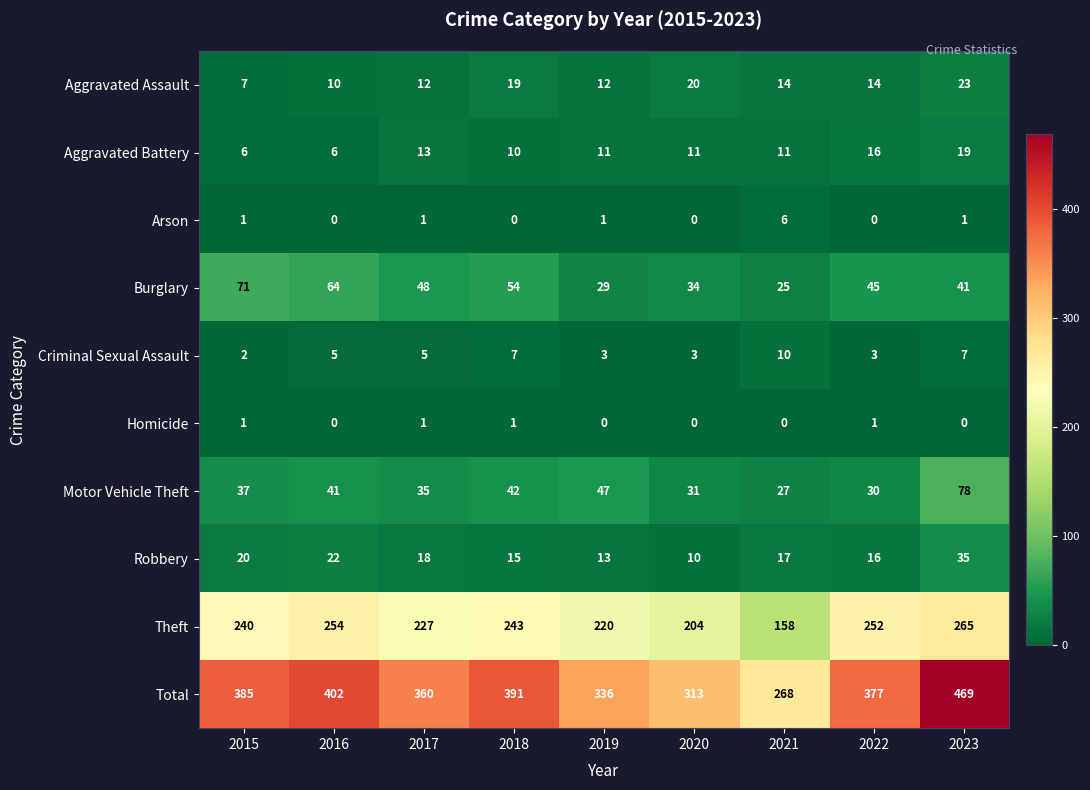

What is the total value across all series at 2019?

672